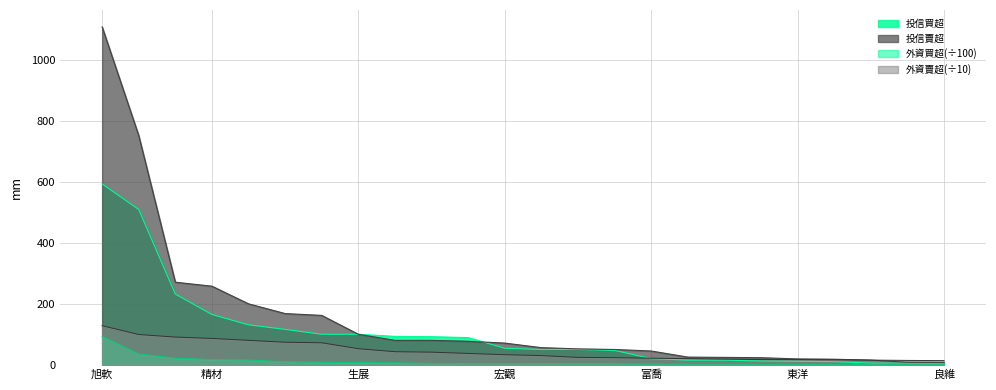

What is the label of the 15th point from the right?

世界